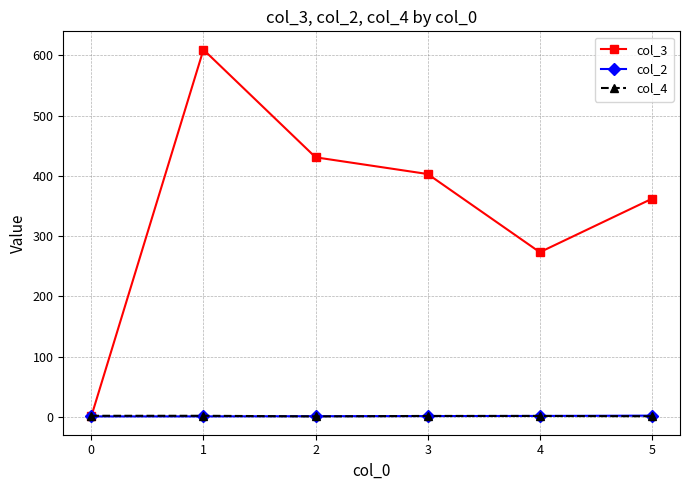

Which series has the largest range (max minus min)?

col_3